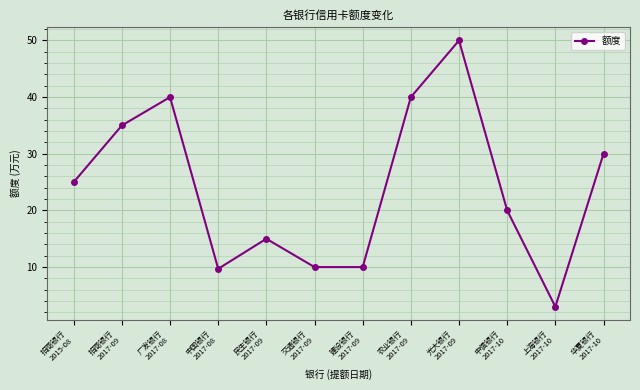

Does the chart have visible grid lines?

Yes